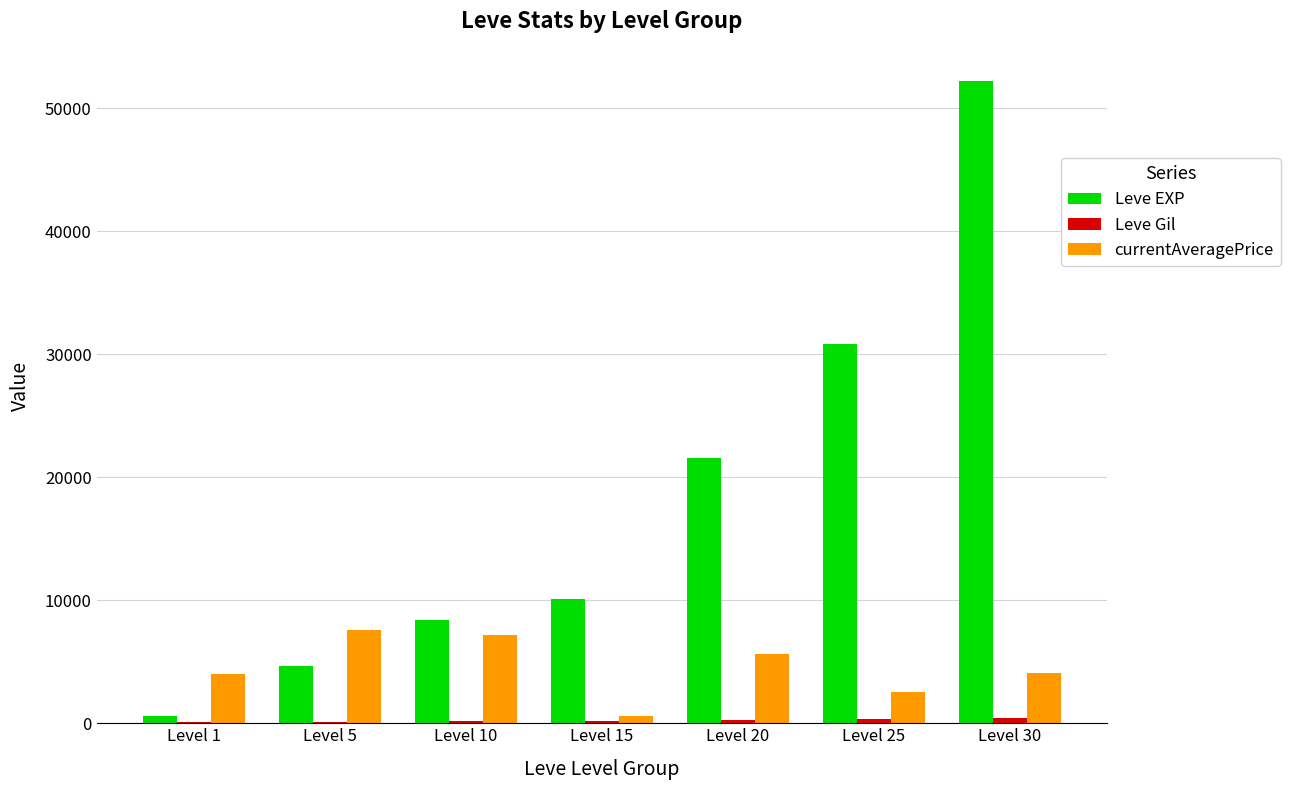

How many distinct data groups are displayed?

3